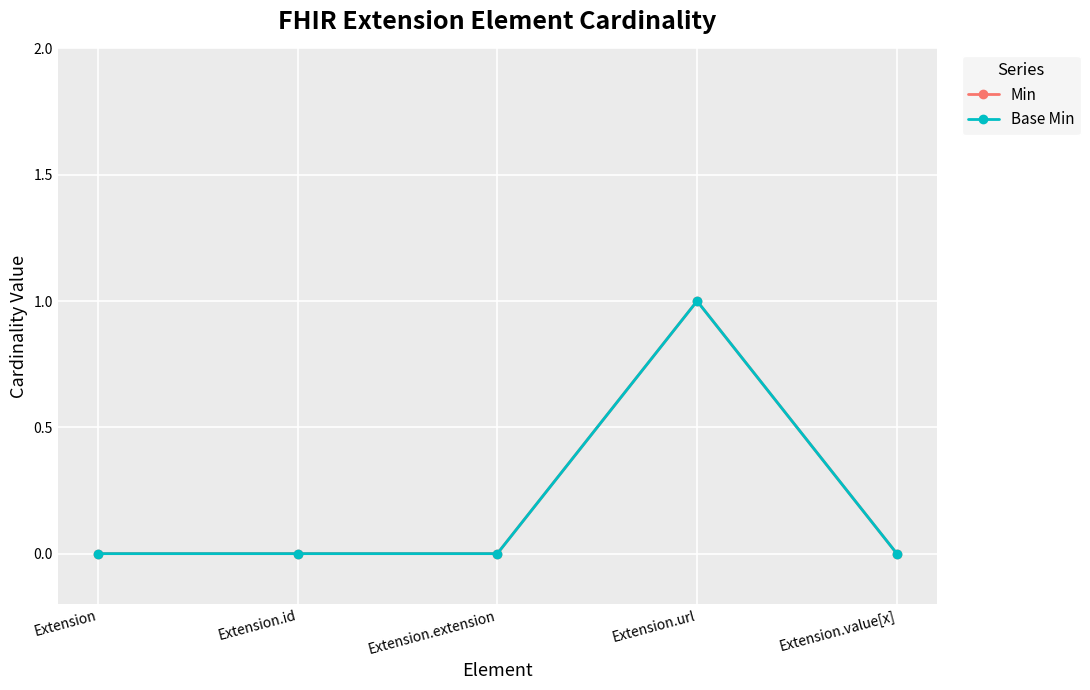

Is this an area chart (filled region under the line)?

No